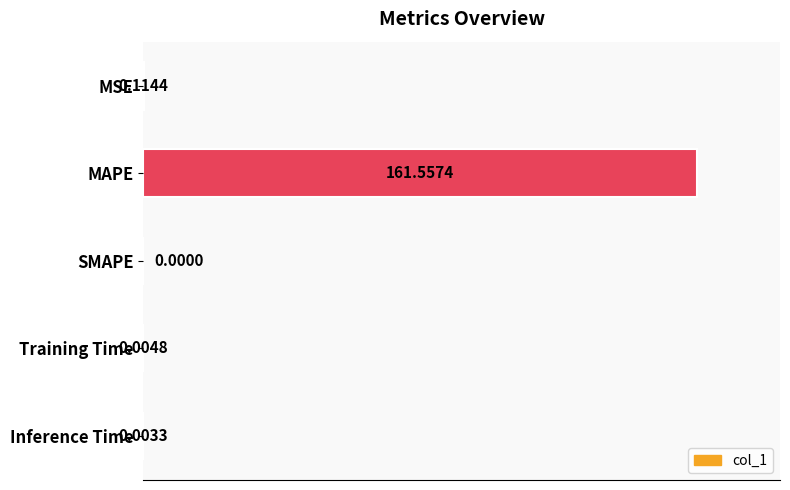

Between MSE and Training Time, which is larger?

MSE